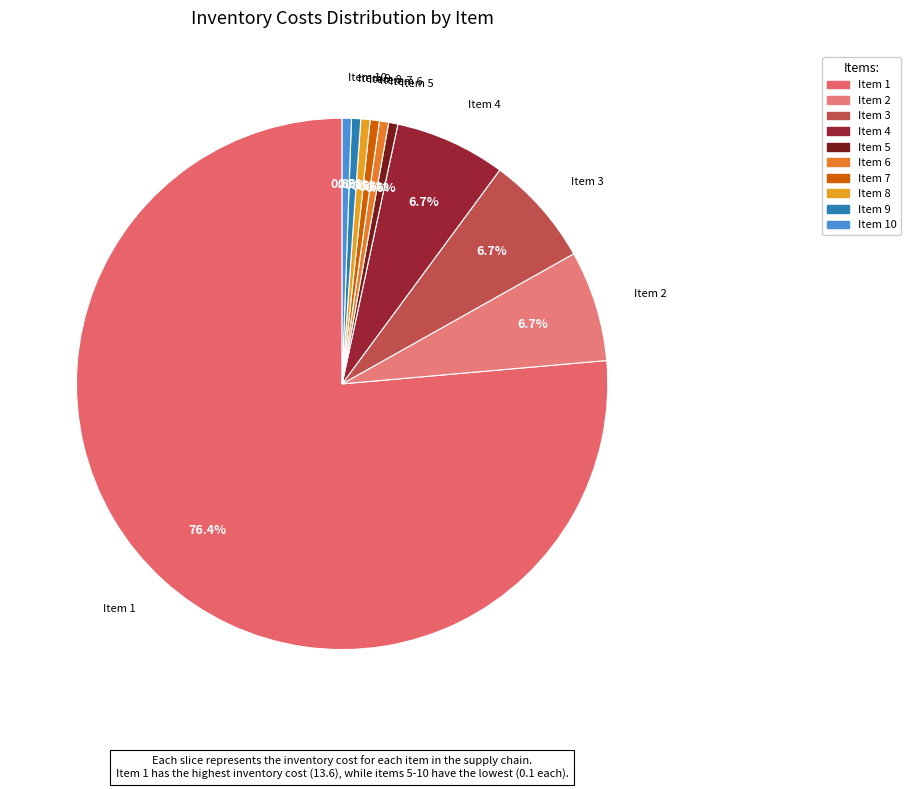

Count the number of slices in the pie.

10